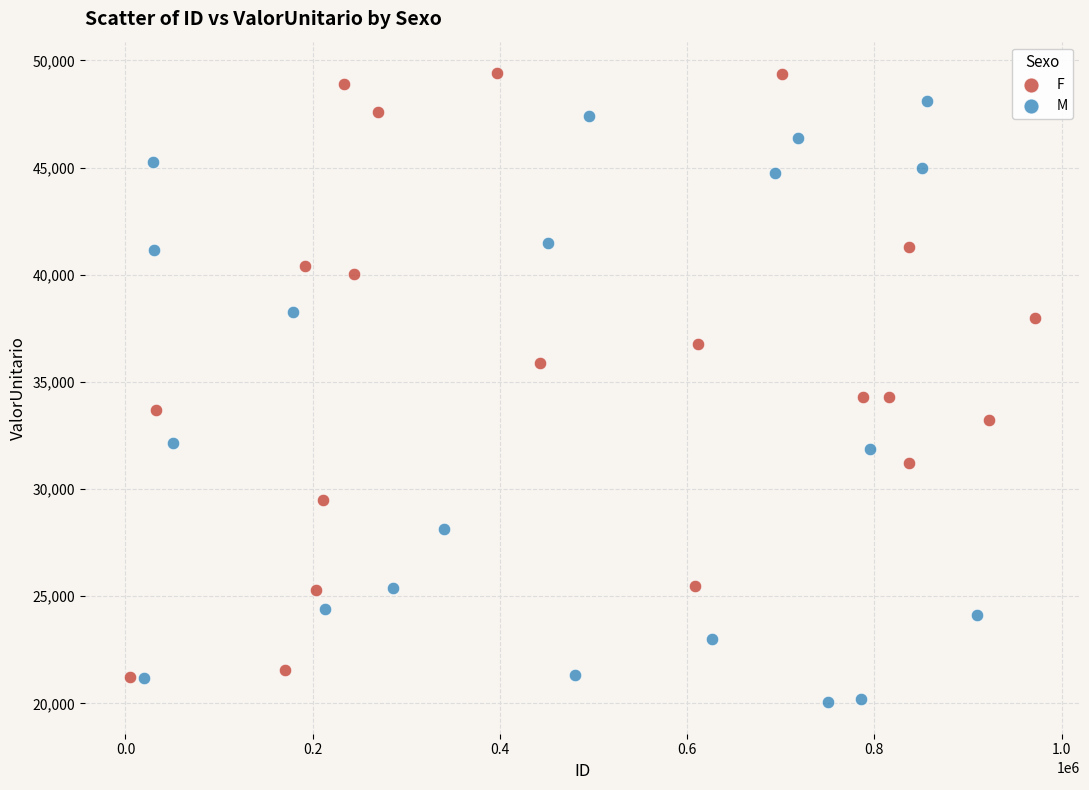

Which series contains the highest Y value?

F